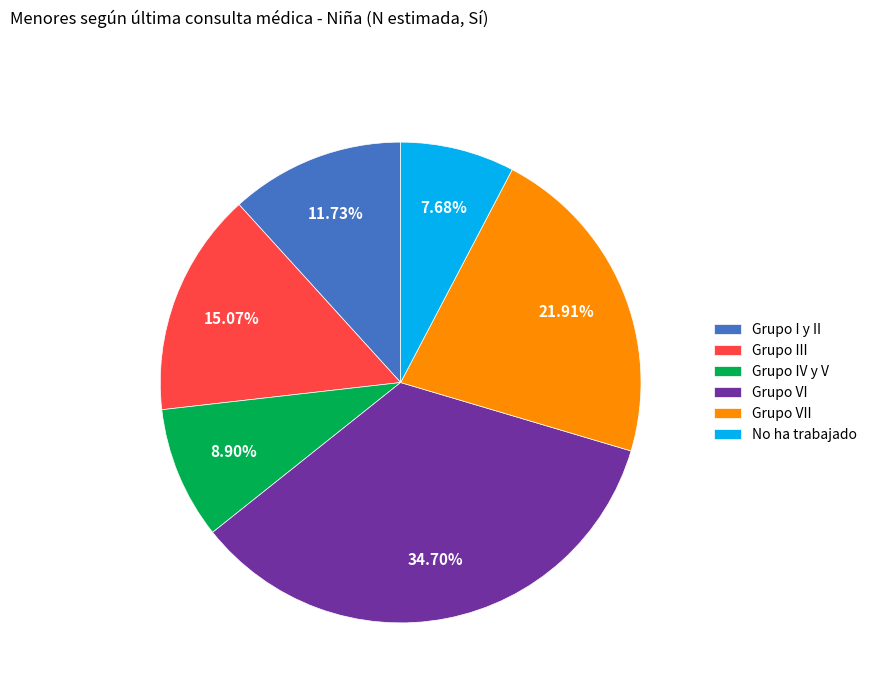

What is the largest slice in the pie chart?

Grupo VI